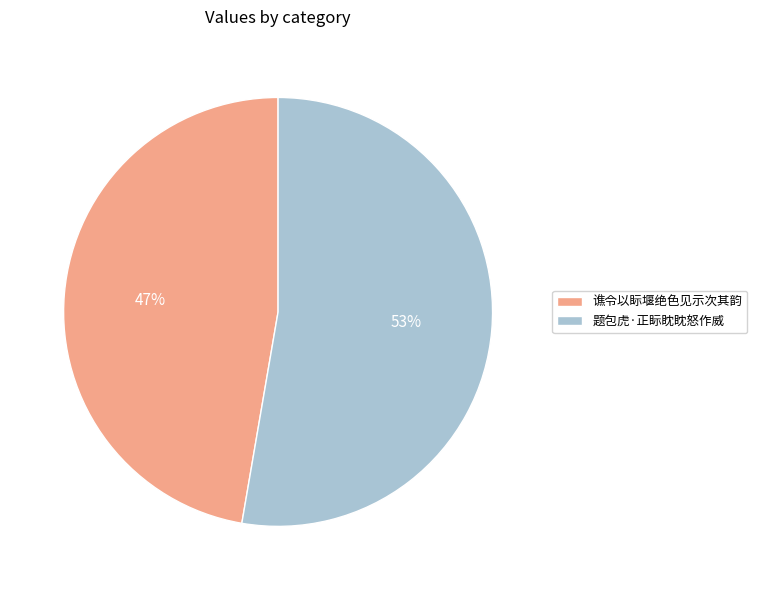

What percentage is the 题包虎·正眎眈眈怒作威 slice, to the nearest percent?

53%